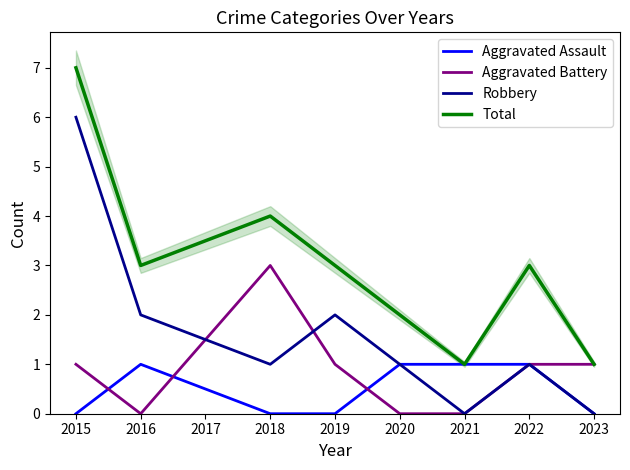

What is the sum of all Aggravated Assault values?

4